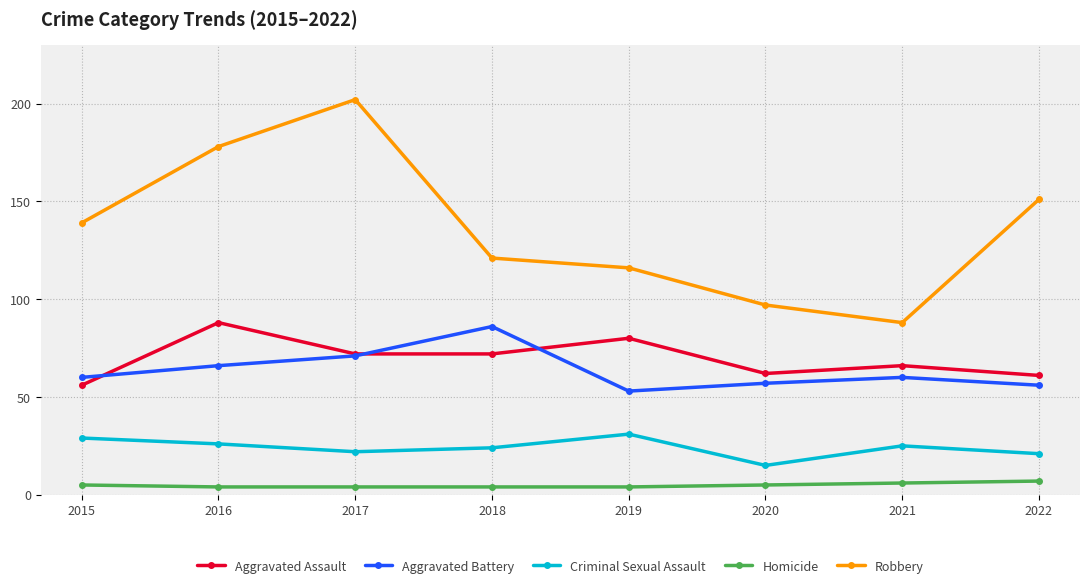

What is the sum of the Aggravated Assault values at 2015 and 2019?

136